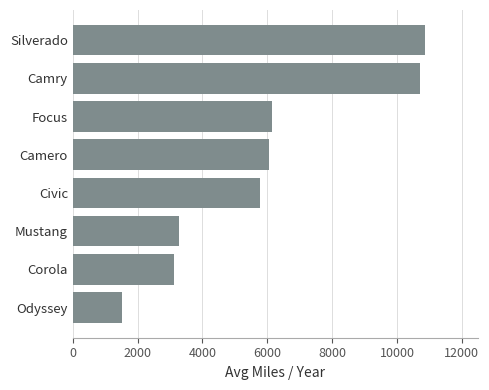

Reading bottom to top, extract all data points from this chart.

Odyssey=1519.6	Corola=3137.4	Mustang=3274.7	Civic=5781.5	Camero=6060.6	Focus=6157.2	Camry=10718.6	Silverado=10861.8